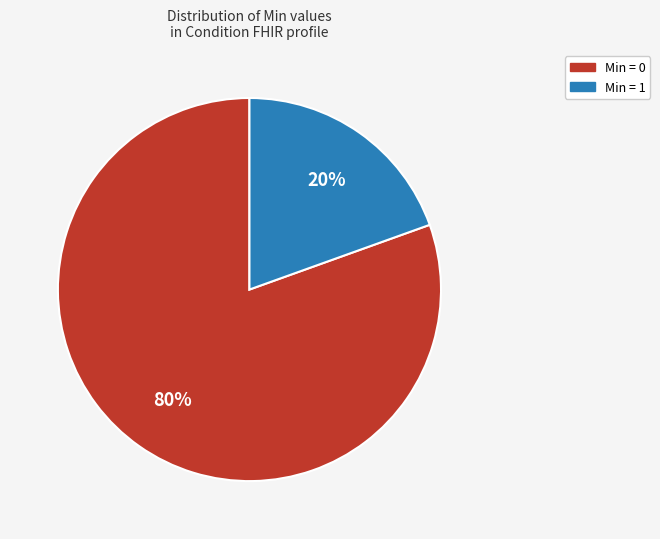

To the nearest percent, what is the average slice percentage?

50%